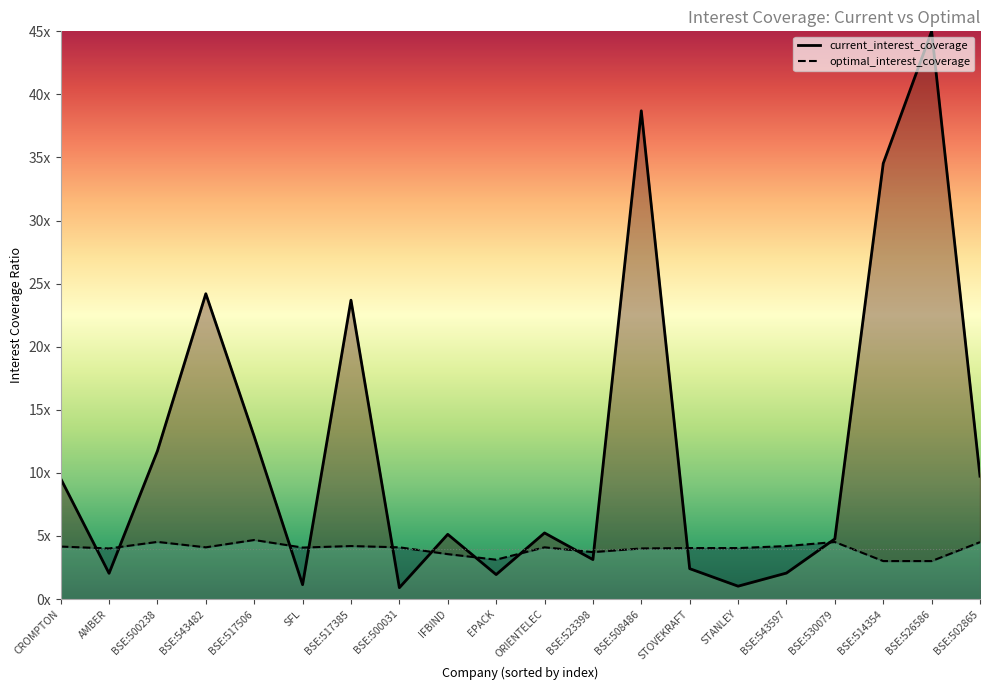

Approximately how many times larger is the value at BSE:543597 compared to EPACK?

1.3